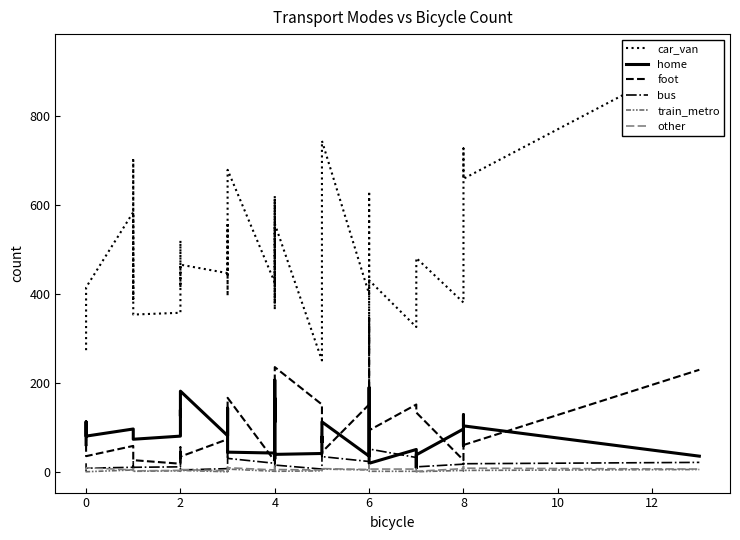

Reading right to left, extract all data points from this chart.

car_van: 936	658	726	480	380	480	339	325	430	273	539	630	399	743	671	628	250	557	364	613	378	619	425	678	443	554	395	446	465	413	519	504	357	353	700	388	583	414	407	273
home: 35	103	128	59	96	38	9	50	19	42	189	64	35	112	67	78	41	39	29	206	112	165	42	44	55	136	143	81	181	143	125	139	80	73	84	89	96	80	112	61
foot: 229	60	58	128	26	133	151	151	93	146	50	345	151	44	90	35	151	235	46	75	25	54	24	166	71	43	33	73	34	55	30	44	18	26	30	34	58	35	37	87
bus: 21	18	16	21	17	11	23	32	51	8	12	39	23	34	41	10	6	15	20	9	7	22	19	30	14	8	3	7	4	6	10	29	11	10	25	6	10	8	4	19
train_metro: 5	3	3	2	3	0	7	1	1	1	2	4	4	6	5	2	2	1	1	4	2	3	1	6	1	7	3	0	3	3	6	1	2	1	3	3	4	0	2	2
other: 6	8	6	12	7	1	3	6	6	3	15	10	5	7	4	5	4	5	3	9	7	16	4	9	8	4	6	2	5	5	8	7	3	2	7	7	4	9	5	8